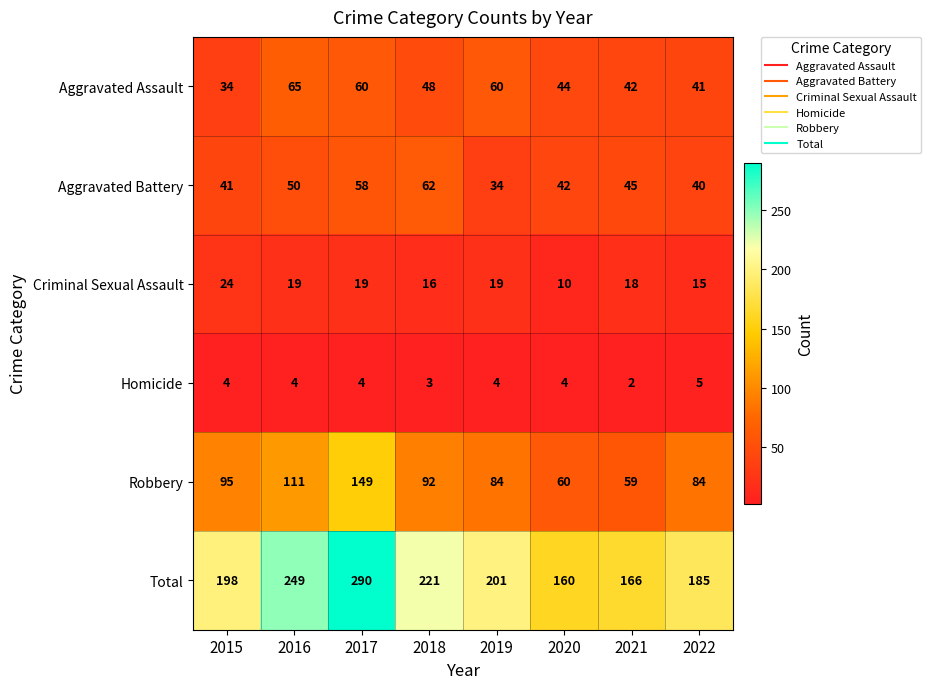

Where does the Robbery series first go above 92?

2015